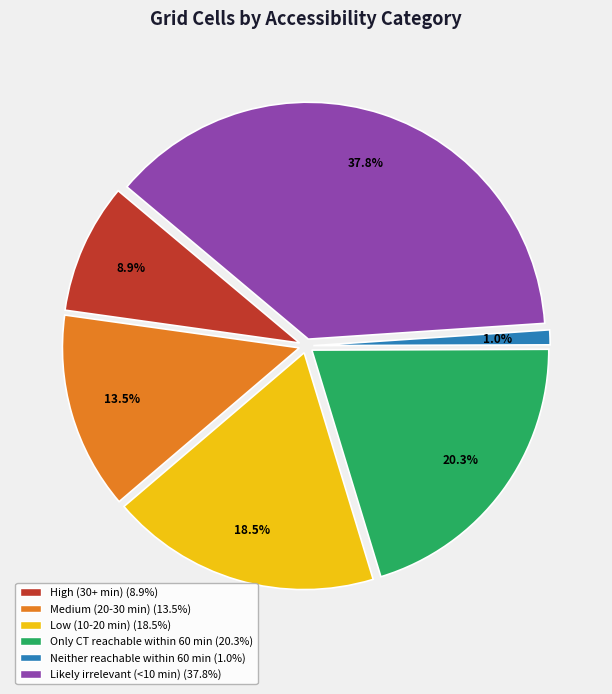

To the nearest percent, what is the combined percentage of Low (10-20 min) and Medium (20-30 min)?

32%